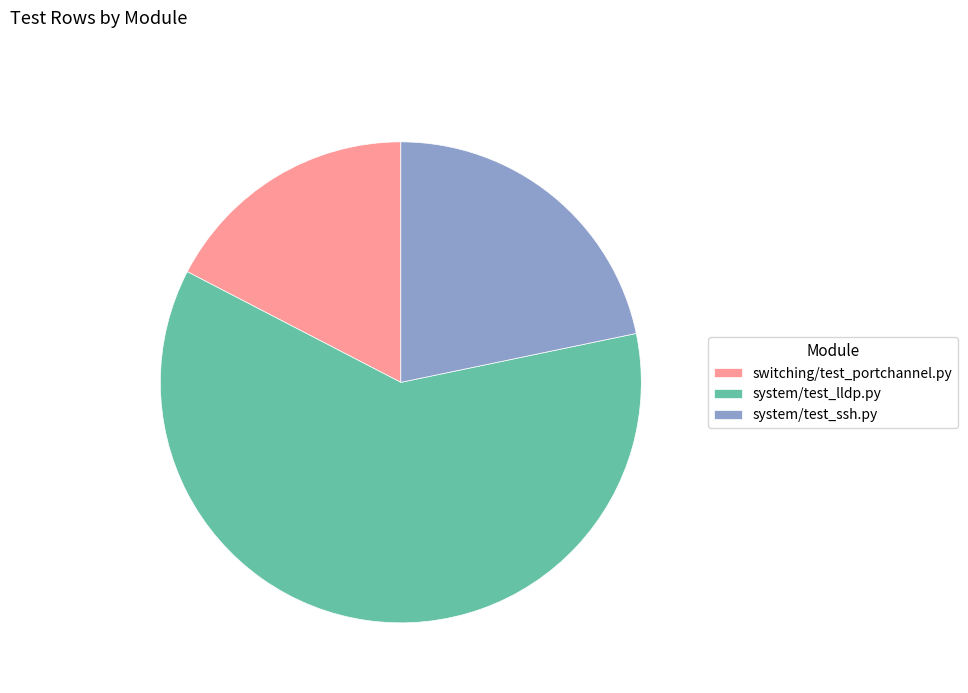

Which category has the smallest portion of the pie?

switching/test_portchannel.py